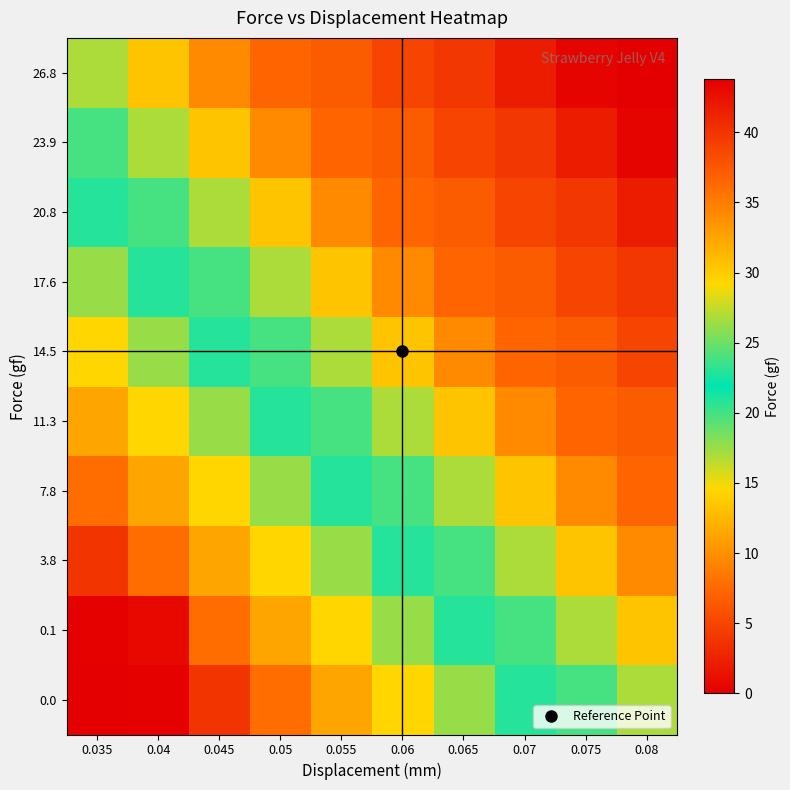

Reading left to right, what are all the values shown in this chart?

0.0: 0.035=0.0	0.04=0.1	0.045=3.8	0.05=7.8	0.055=11.3	0.06=14.5	0.065=17.6	0.07=20.8	0.075=23.9	0.08=26.8
0.1: 0.035=0.1	0.04=0.6	0.045=7.8	0.05=11.3	0.055=14.5	0.06=17.6	0.065=20.8	0.07=23.9	0.075=26.8	0.08=30.5
3.8: 0.035=3.8	0.04=7.8	0.045=11.3	0.05=14.5	0.055=17.6	0.06=20.8	0.065=23.9	0.07=26.8	0.075=30.5	0.08=34.2
7.8: 0.035=7.8	0.04=11.3	0.045=14.5	0.05=17.6	0.055=20.8	0.06=23.9	0.065=26.8	0.07=30.5	0.075=34.2	0.08=36.6
11.3: 0.035=11.3	0.04=14.5	0.045=17.6	0.05=20.8	0.055=23.9	0.06=26.8	0.065=30.5	0.07=34.2	0.075=36.6	0.08=37.2
14.5: 0.035=14.5	0.04=17.6	0.045=20.8	0.05=23.9	0.055=26.8	0.06=30.5	0.065=34.2	0.07=36.6	0.075=37.2	0.08=38.8
17.6: 0.035=17.6	0.04=20.8	0.045=23.9	0.05=26.8	0.055=30.5	0.06=34.2	0.065=36.6	0.07=37.2	0.075=38.8	0.08=39.8
20.8: 0.035=20.8	0.04=23.9	0.045=26.8	0.05=30.5	0.055=34.2	0.06=36.6	0.065=37.2	0.07=38.8	0.075=39.8	0.08=41.7
23.9: 0.035=23.9	0.04=26.8	0.045=30.5	0.05=34.2	0.055=36.6	0.06=37.2	0.065=38.8	0.07=39.8	0.075=41.7	0.08=43.4
26.8: 0.035=26.8	0.04=30.5	0.045=34.2	0.05=36.6	0.055=37.2	0.06=38.8	0.065=39.8	0.07=41.7	0.075=43.4	0.08=43.8